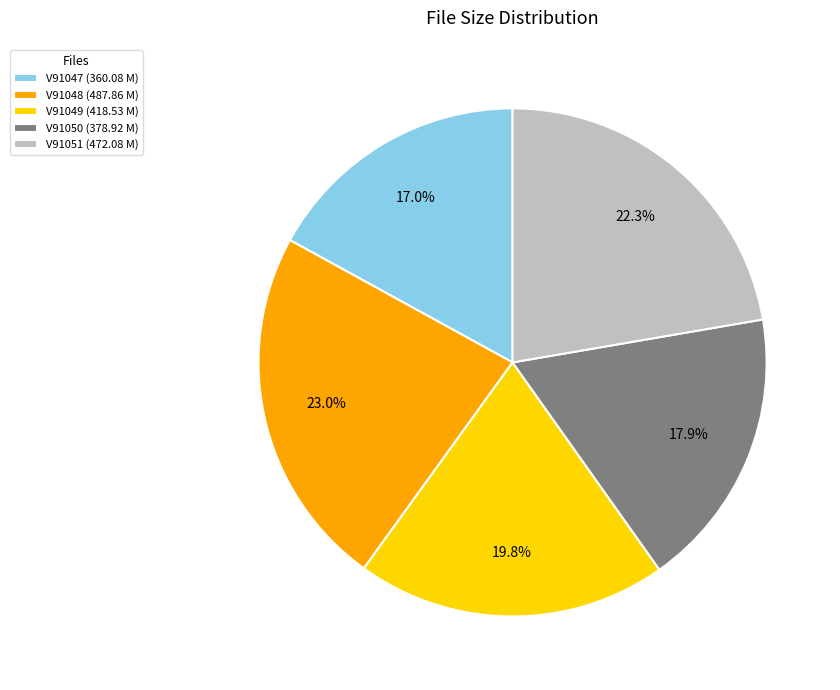

To the nearest percent, what is the difference between the largest and smallest slice percentages?

6%